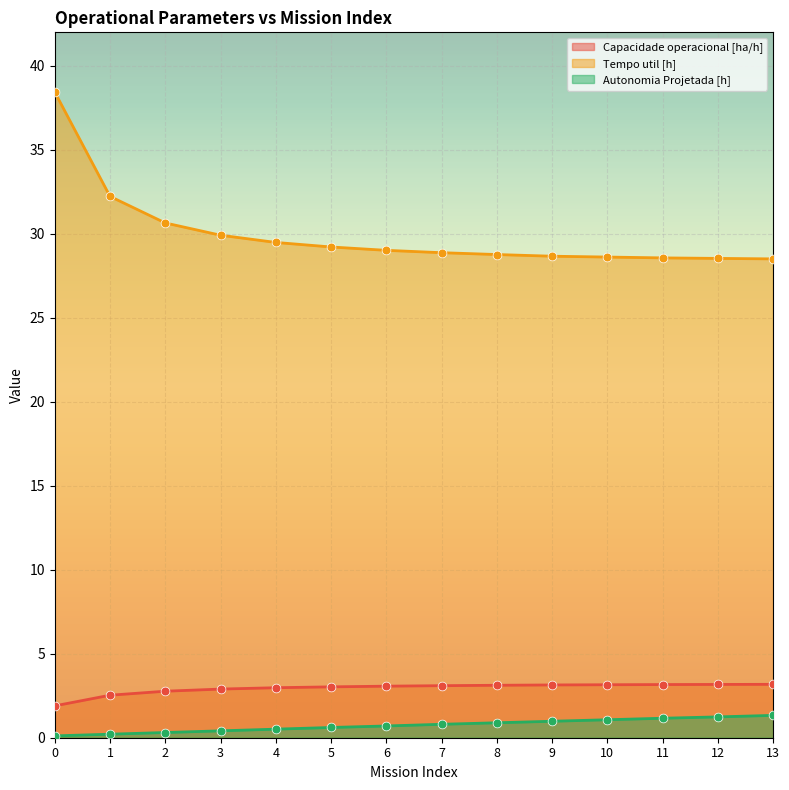

Which series has the widest spread of Y values?

Tempo util [h]